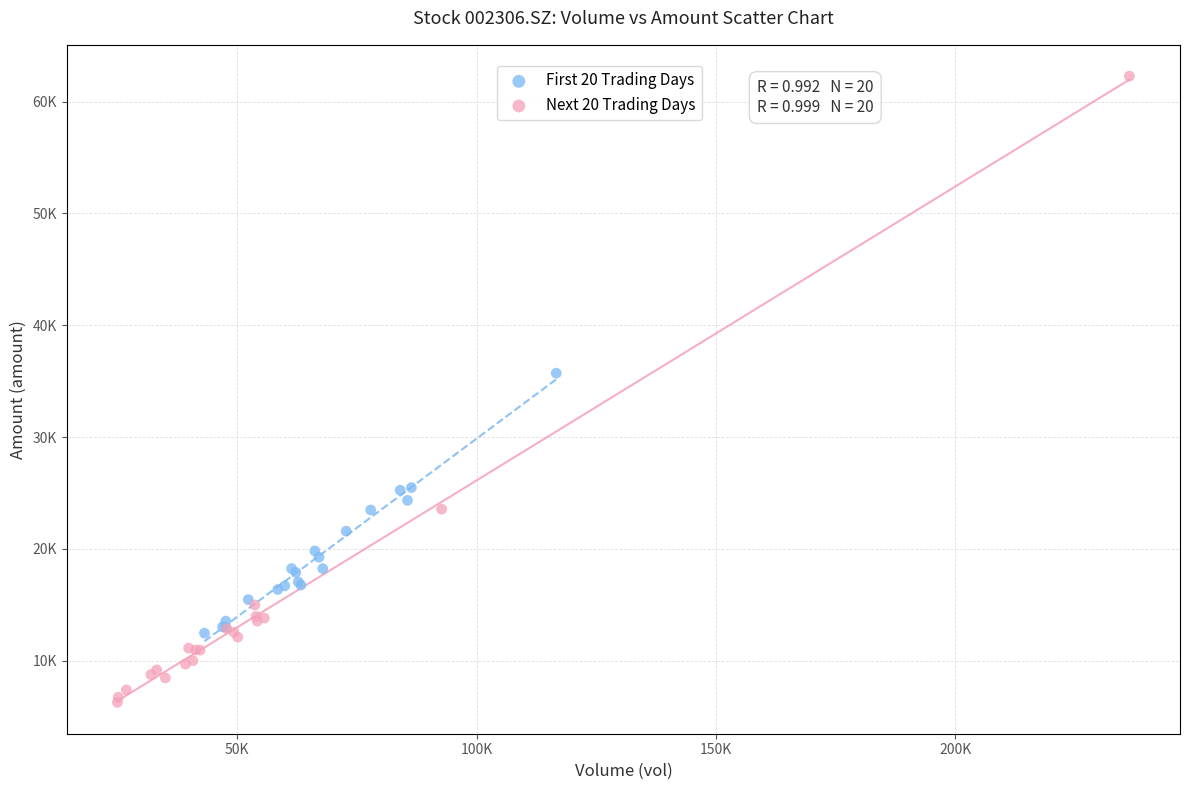

Which series reaches the minimum Y coordinate?

Next 20 Trading Days